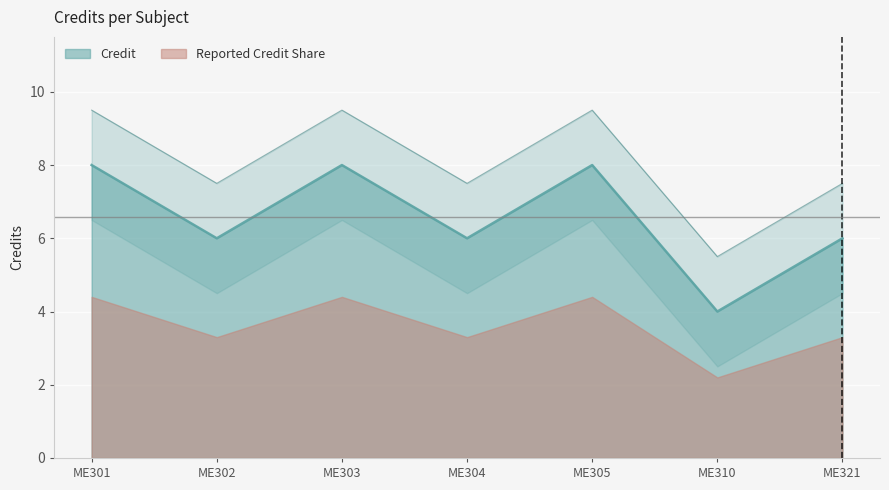

What is the approximate value at ME301?

8